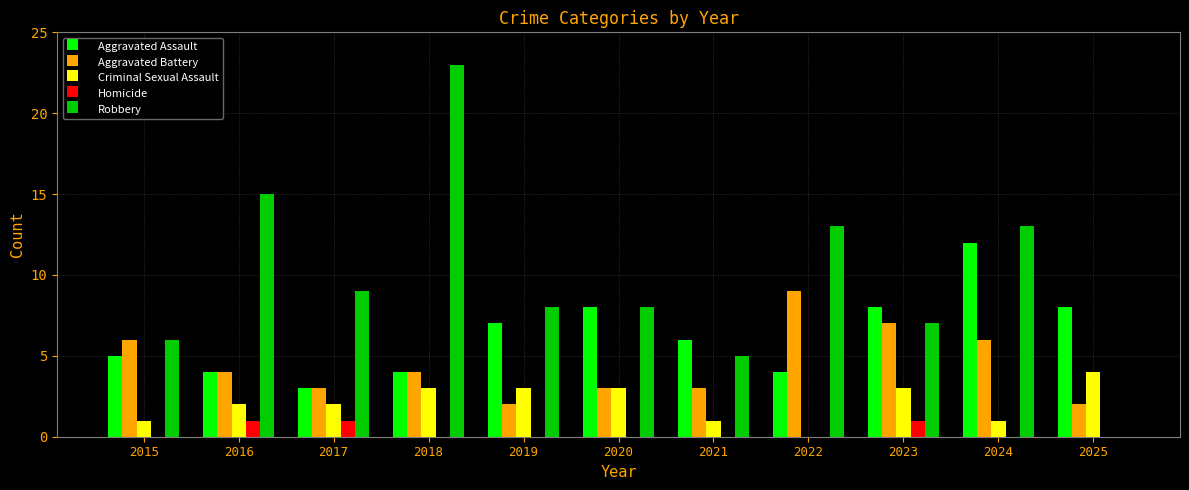

What is the total value across all series at 2022?

26